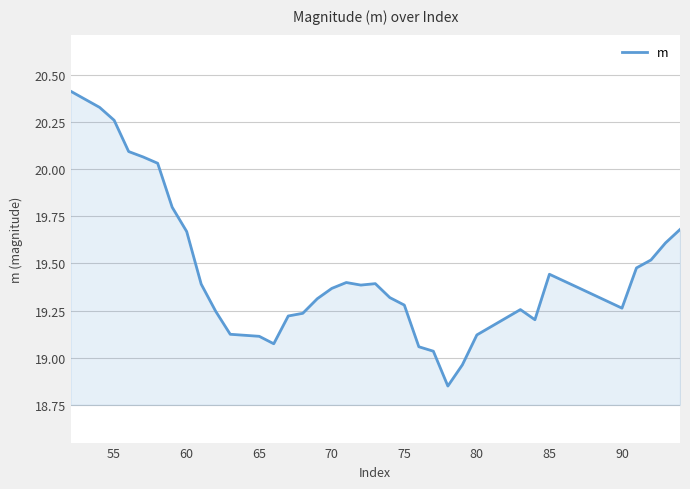

What is the maximum value shown in the chart?

20.4